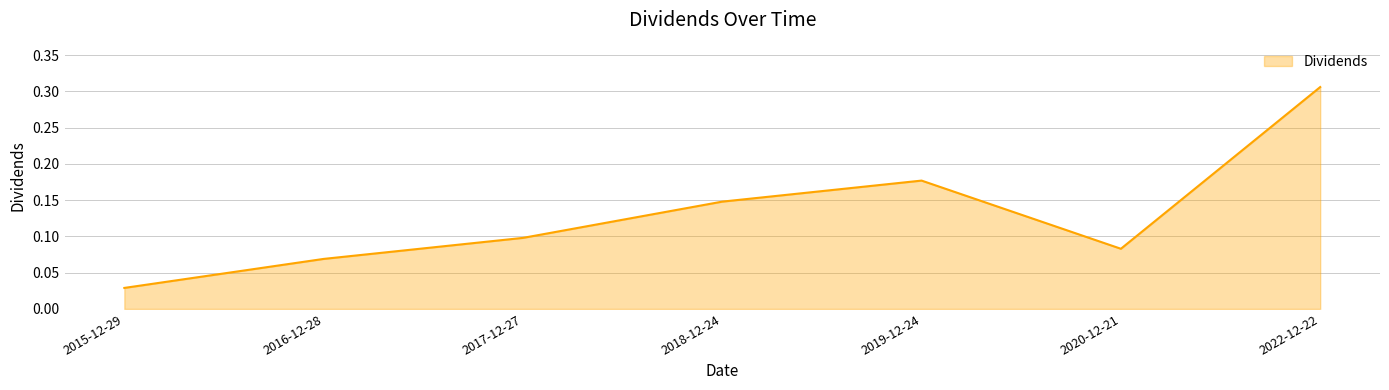

What is the sum of all values?

0.9